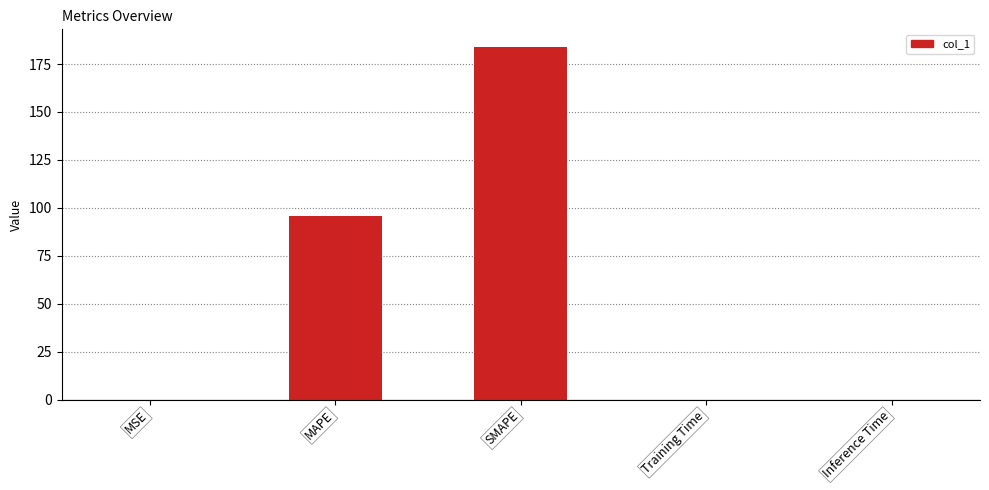

Between Training Time and SMAPE, which is larger?

SMAPE